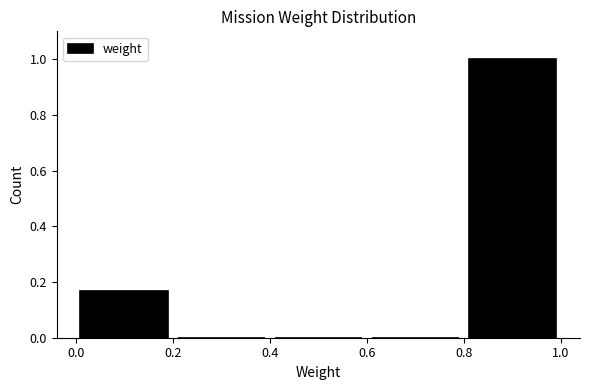

What is the height of the bar covering 0.0 to 0.2 on the x-axis? The values are not printed on the chart, so give them approximately, as read against the axis.

0.16